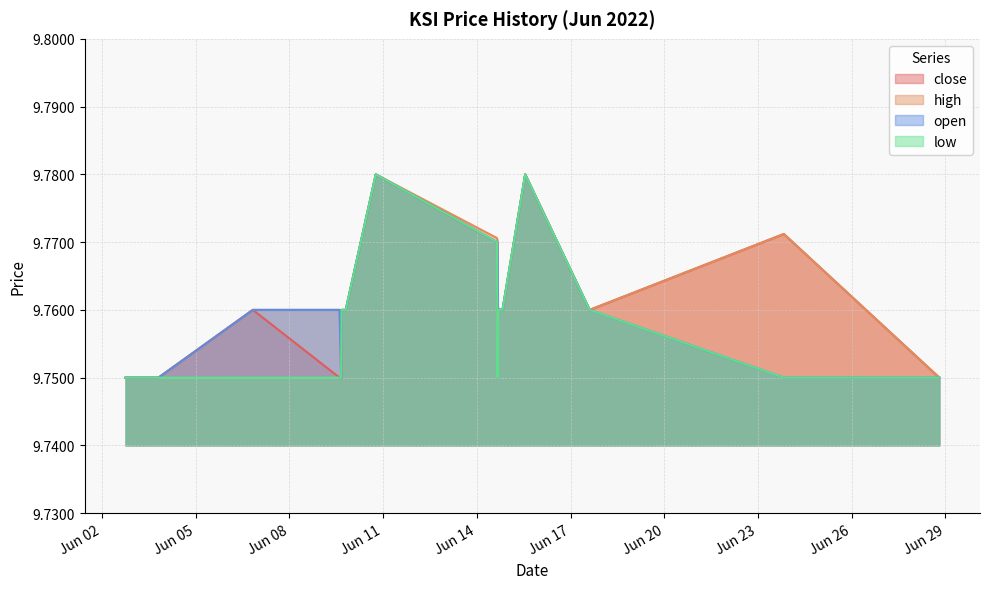

Reading right to left, extract all data points from this chart.

close: 2022-06-28 19:15:00=9.8	2022-06-23 19:50:00=9.8	2022-06-17 14:40:00=9.8	2022-06-15 13:10:00=9.8	2022-06-14 19:45:00=9.8	2022-06-14 18:05:00=9.8	2022-06-14 16:15:00=9.8	2022-06-14 15:55:00=9.8	2022-06-14 15:30:00=9.8	2022-06-10 18:25:00=9.8	2022-06-09 19:20:00=9.8	2022-06-09 18:40:00=9.8	2022-06-09 16:10:00=9.8	2022-06-09 15:50:00=9.8	2022-06-09 14:35:00=9.8	2022-06-06 20:00:00=9.8	2022-06-03 19:30:00=9.8	2022-06-02 18:15:00=9.8
high: 2022-06-28 19:15:00=9.8	2022-06-23 19:50:00=9.8	2022-06-17 14:40:00=9.8	2022-06-15 13:10:00=9.8	2022-06-14 19:45:00=9.8	2022-06-14 18:05:00=9.8	2022-06-14 16:15:00=9.8	2022-06-14 15:55:00=9.8	2022-06-14 15:30:00=9.8	2022-06-10 18:25:00=9.8	2022-06-09 19:20:00=9.8	2022-06-09 18:40:00=9.8	2022-06-09 16:10:00=9.8	2022-06-09 15:50:00=9.8	2022-06-09 14:35:00=9.8	2022-06-06 20:00:00=9.8	2022-06-03 19:30:00=9.8	2022-06-02 18:15:00=9.8
open: 2022-06-28 19:15:00=9.8	2022-06-23 19:50:00=9.8	2022-06-17 14:40:00=9.8	2022-06-15 13:10:00=9.8	2022-06-14 19:45:00=9.8	2022-06-14 18:05:00=9.8	2022-06-14 16:15:00=9.8	2022-06-14 15:55:00=9.8	2022-06-14 15:30:00=9.8	2022-06-10 18:25:00=9.8	2022-06-09 19:20:00=9.8	2022-06-09 18:40:00=9.8	2022-06-09 16:10:00=9.8	2022-06-09 15:50:00=9.8	2022-06-09 14:35:00=9.8	2022-06-06 20:00:00=9.8	2022-06-03 19:30:00=9.8	2022-06-02 18:15:00=9.8
low: 2022-06-28 19:15:00=9.8	2022-06-23 19:50:00=9.8	2022-06-17 14:40:00=9.8	2022-06-15 13:10:00=9.8	2022-06-14 19:45:00=9.8	2022-06-14 18:05:00=9.8	2022-06-14 16:15:00=9.8	2022-06-14 15:55:00=9.8	2022-06-14 15:30:00=9.8	2022-06-10 18:25:00=9.8	2022-06-09 19:20:00=9.8	2022-06-09 18:40:00=9.8	2022-06-09 16:10:00=9.8	2022-06-09 15:50:00=9.8	2022-06-09 14:35:00=9.8	2022-06-06 20:00:00=9.8	2022-06-03 19:30:00=9.8	2022-06-02 18:15:00=9.8